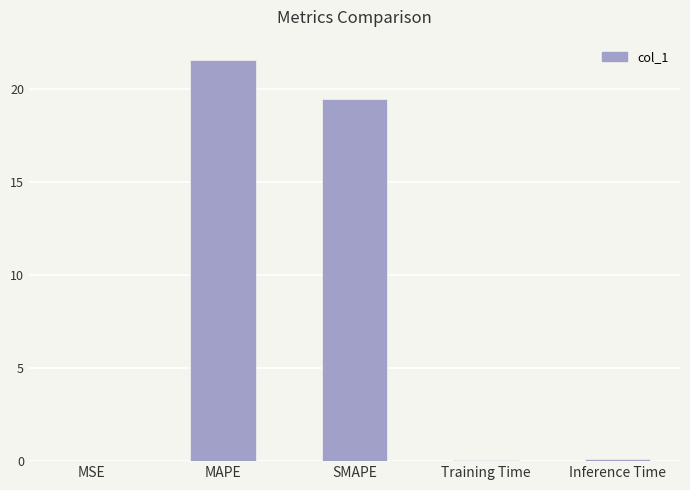

What is the sum of the values at Inference Time and SMAPE?

19.6